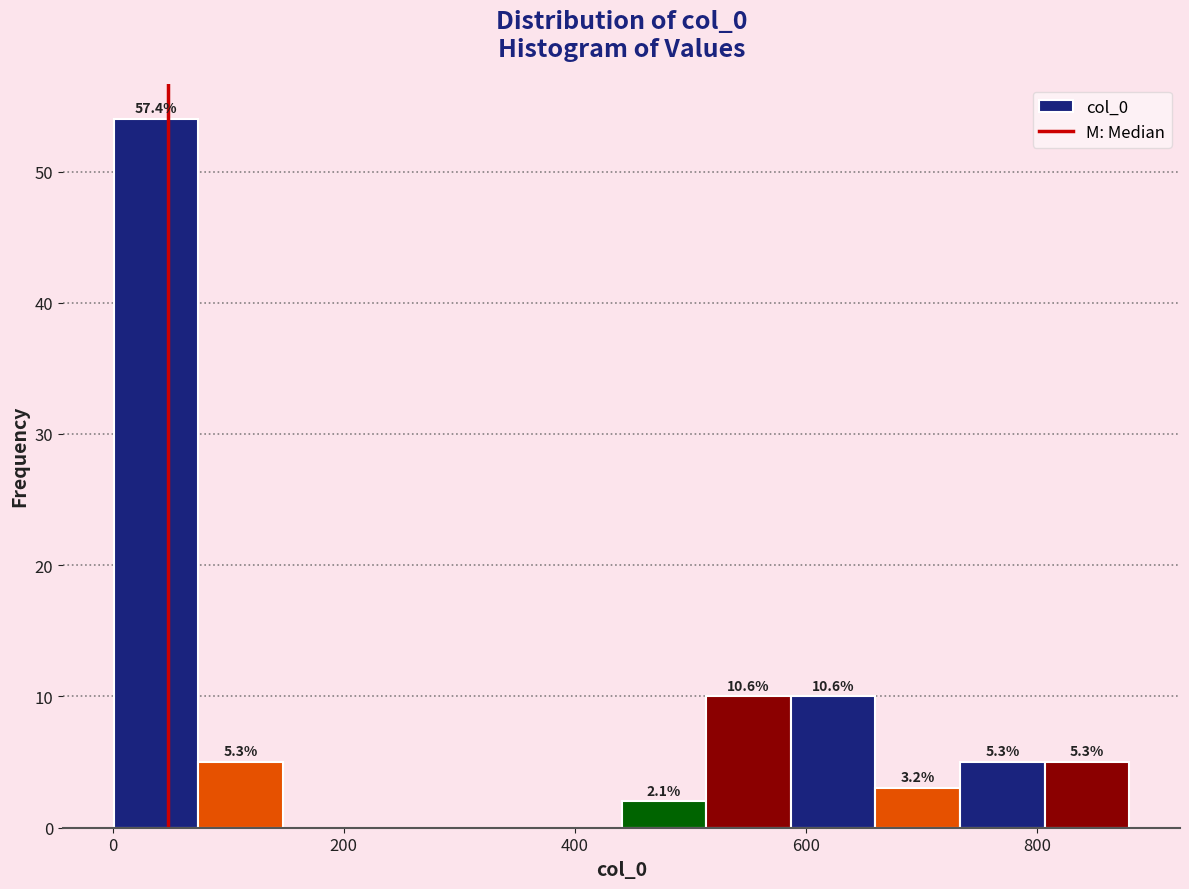

Read against the x-axis, roughly where is the centre of the tallest bar?

40